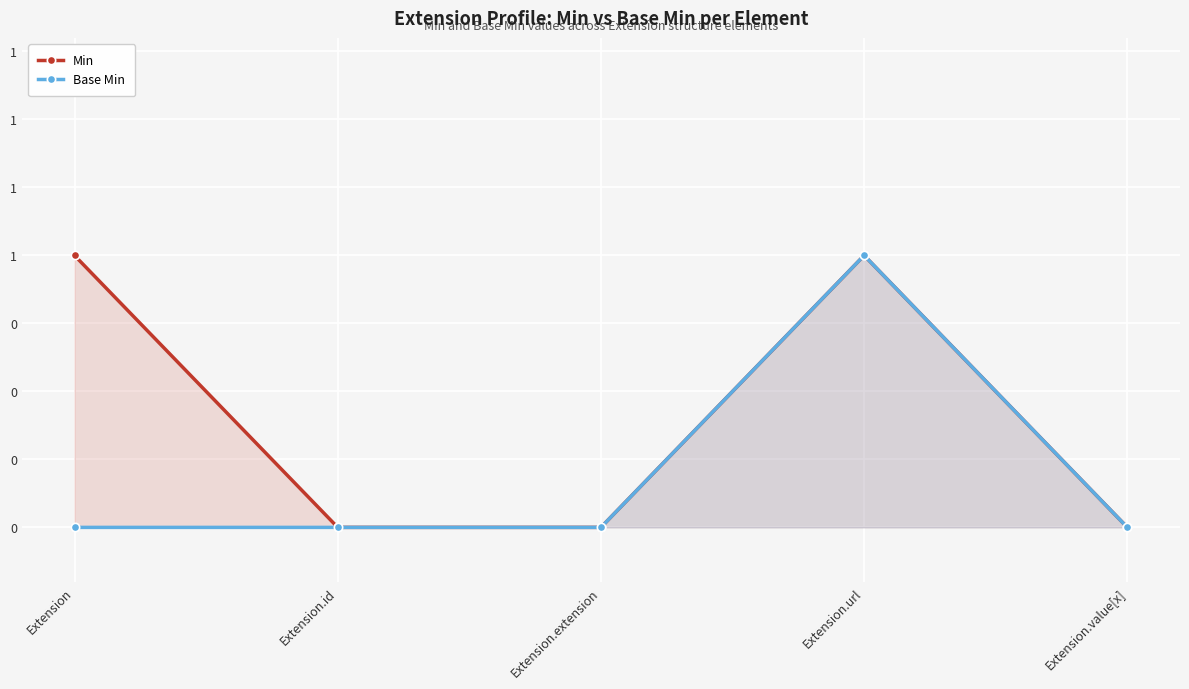

True or false: Base Min and Min intersect in this chart.

False